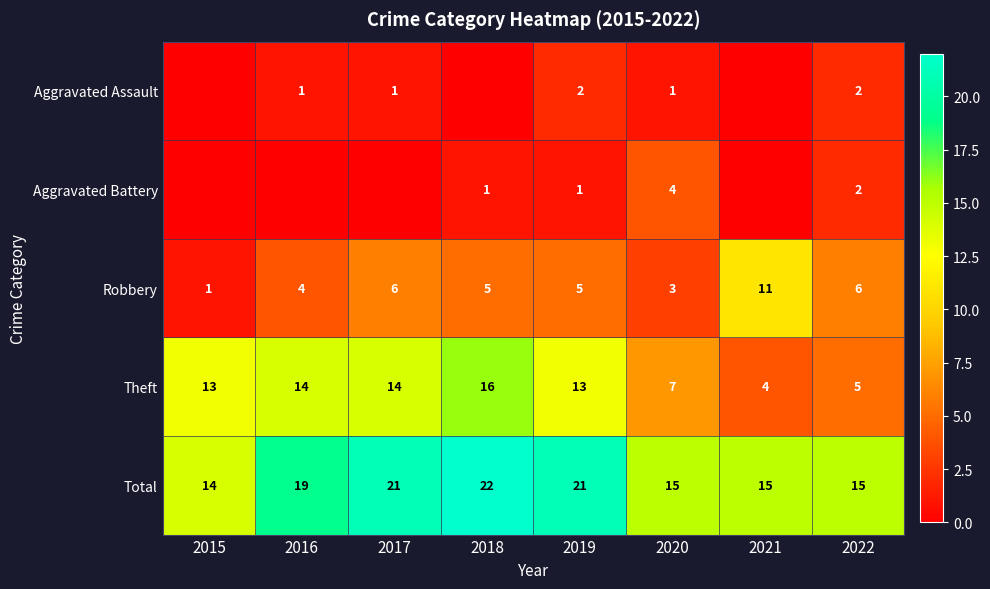

What is the difference between the highest and lowest values at 2022?

13